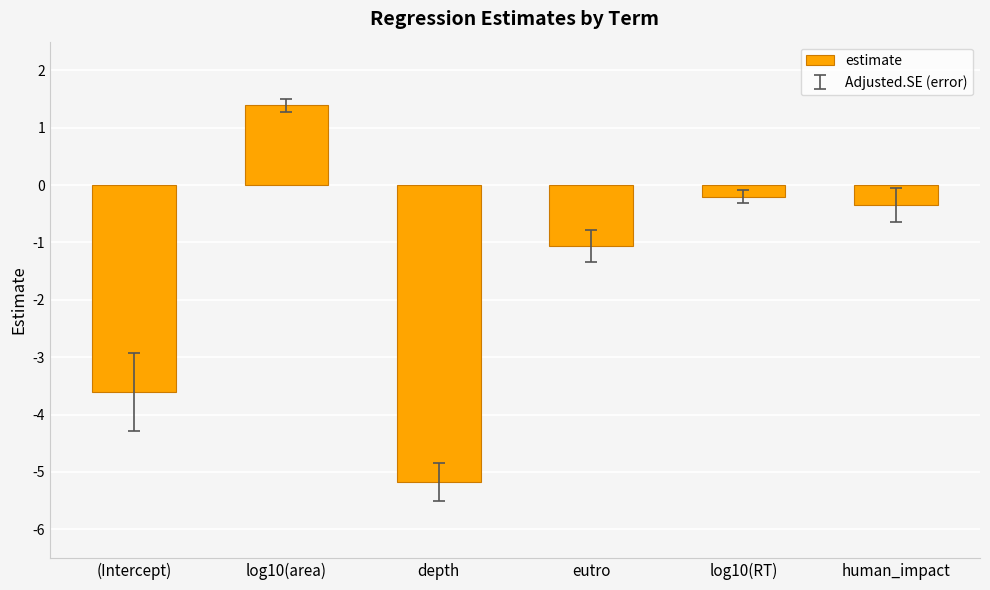

Reading left to right, extract all data points from this chart.

(Intercept)=-3.6	log10(area)=1.4	depth=-5.2	eutro=-1.1	log10(RT)=-0.2	human_impact=-0.3